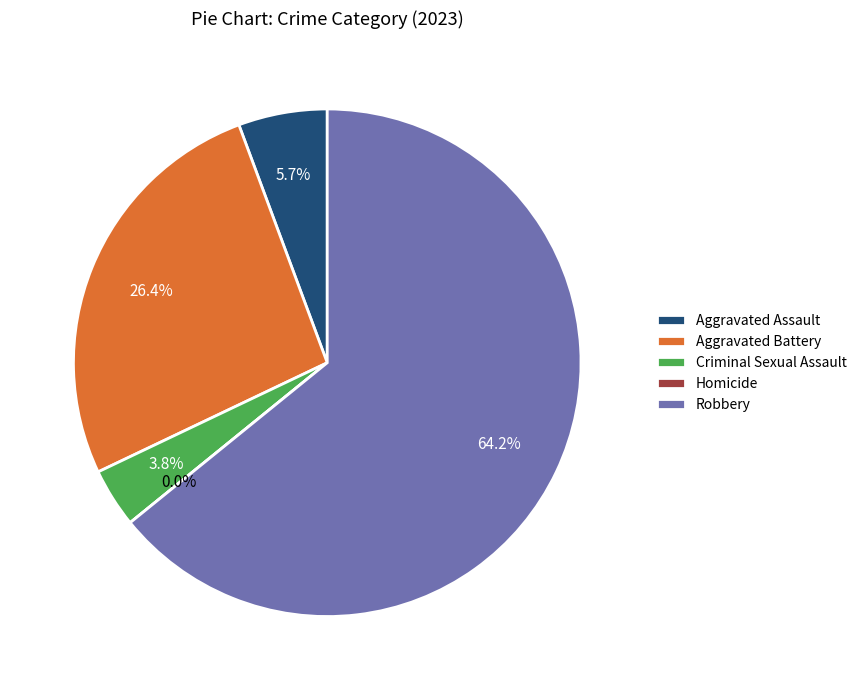

Which slice is the largest?

Robbery